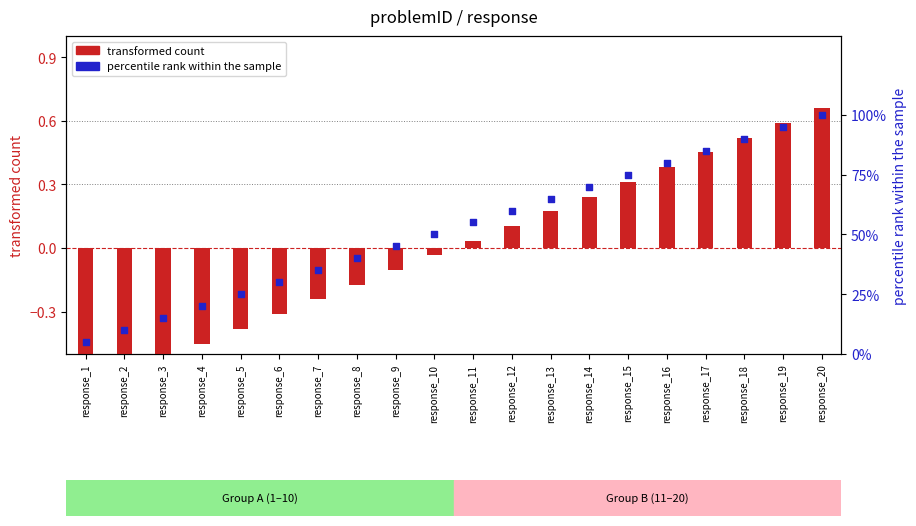

At which category is the sum across all series the highest?

response_20